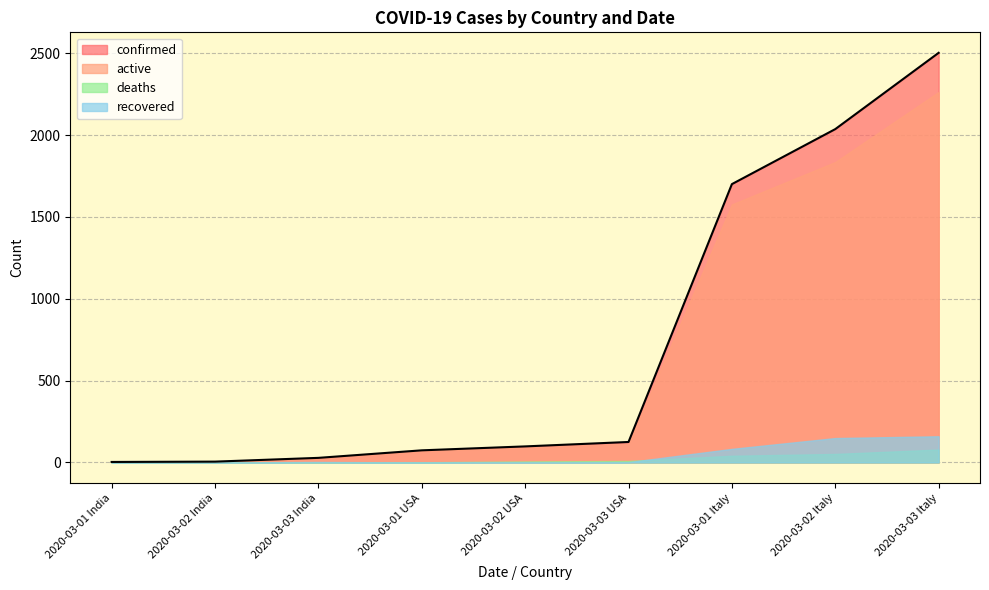

True or false: deaths and active intersect in this chart.

False